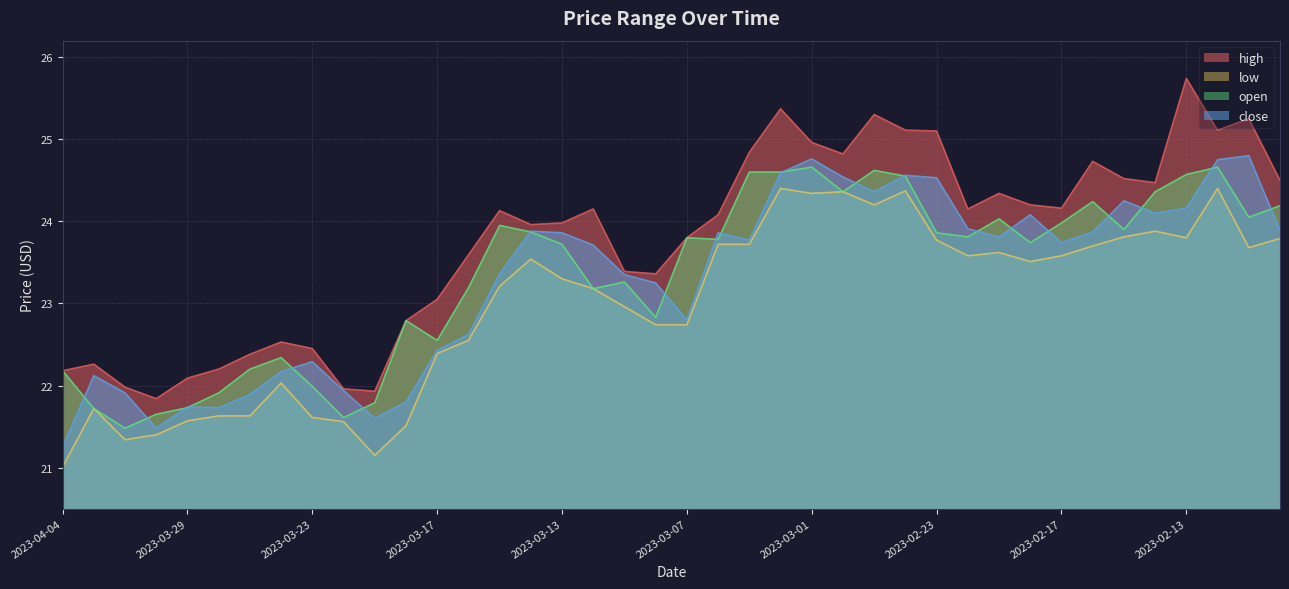

The value of high at 2023-02-21 is 24.3. True or false?

True